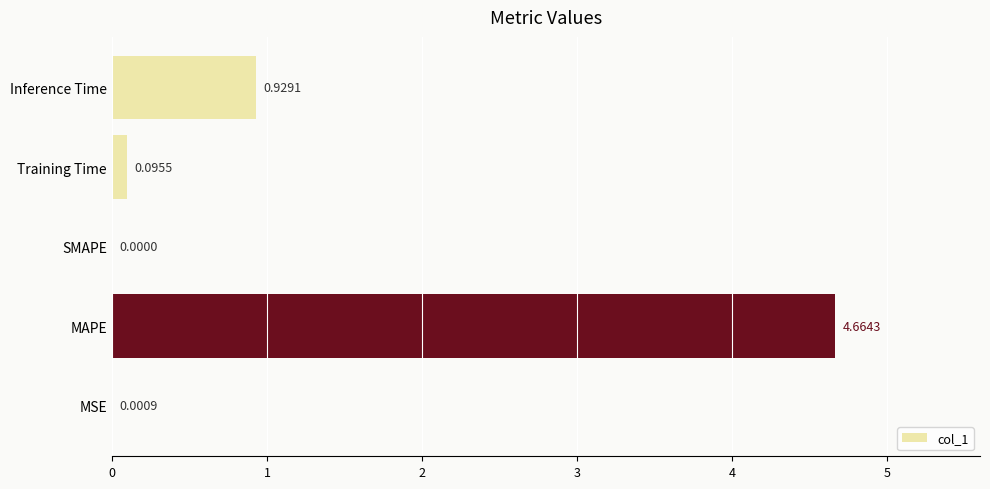

What is the sum of all values?

5.7